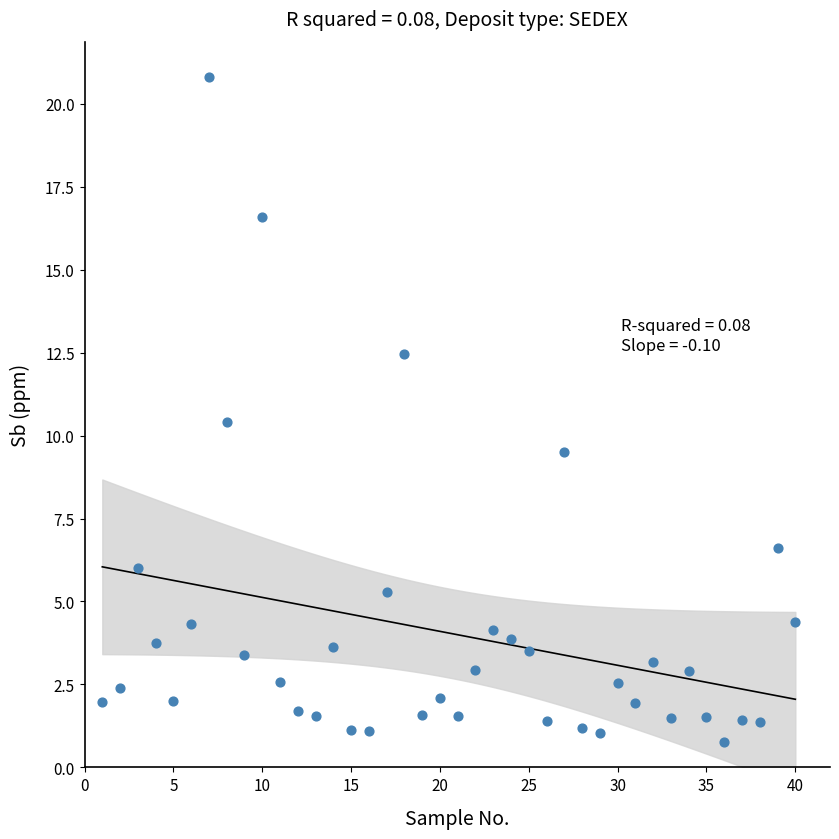

What is the range of X values (max minus min)?

39.0